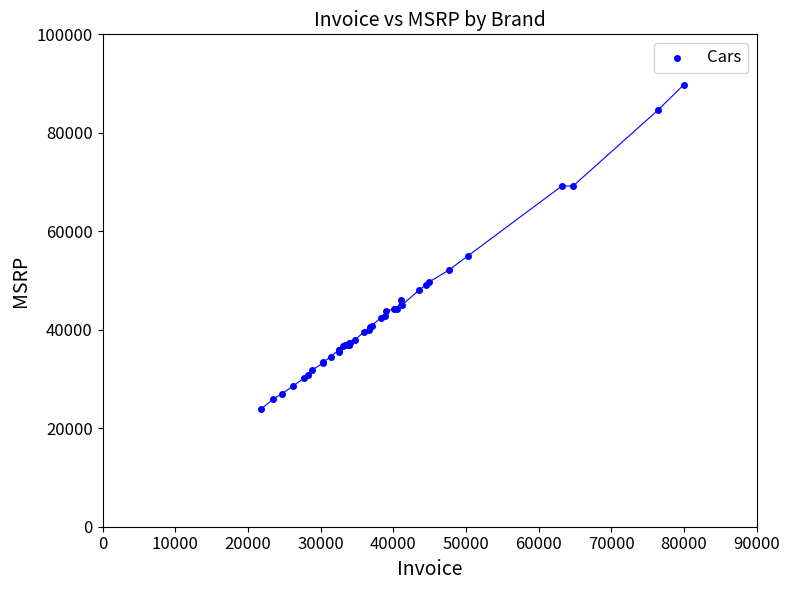

What Y value in the scatter plot is closest to 56792?

54995